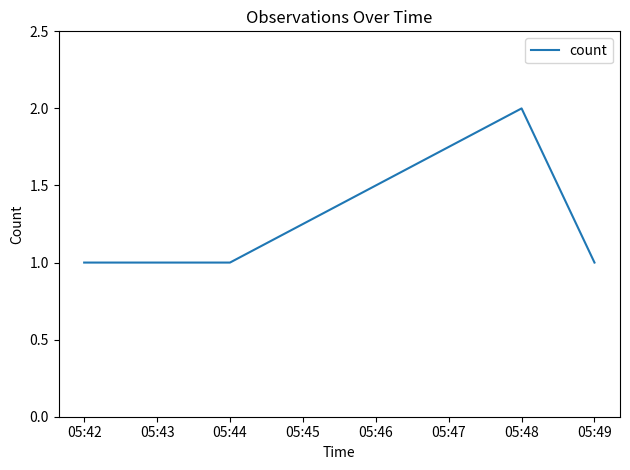

How many lines are shown in the chart?

1